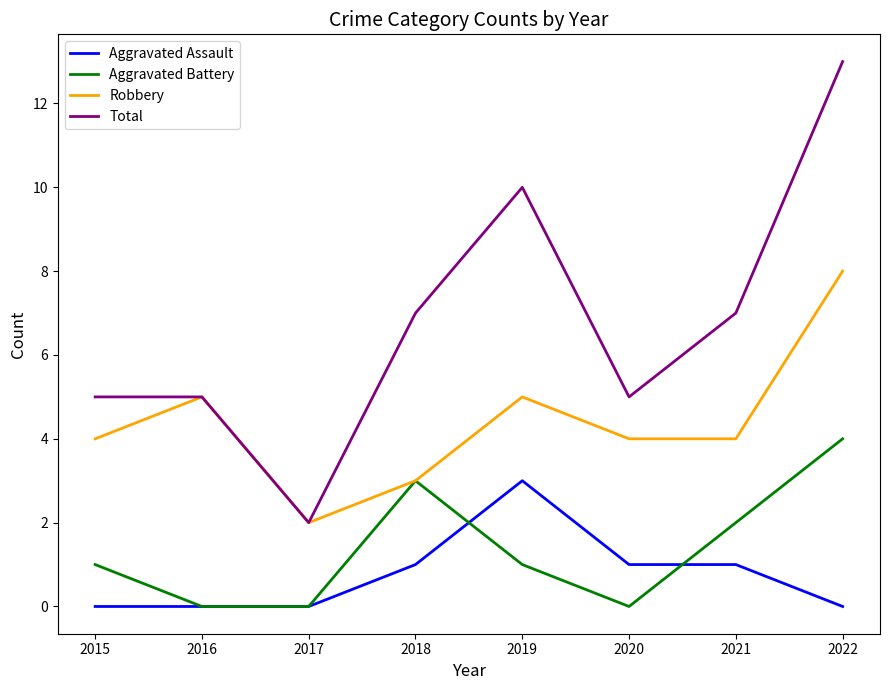

Between 2018 and 2019, which series saw the biggest shift?

Total